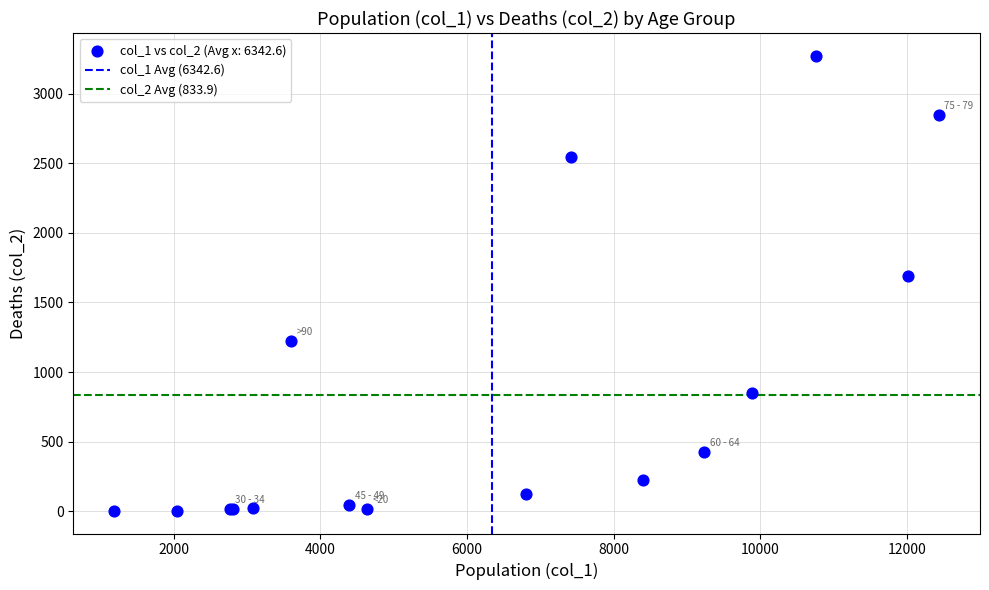

What Y value in the scatter plot is closest to 1638?

1690